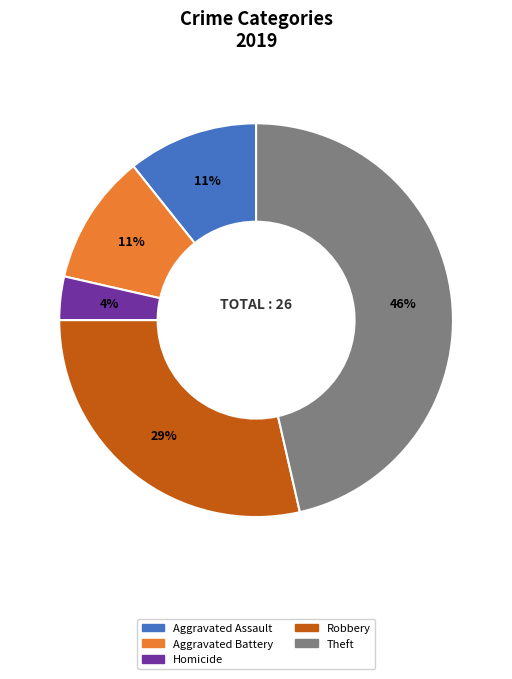

Does any single category account for the majority?

No